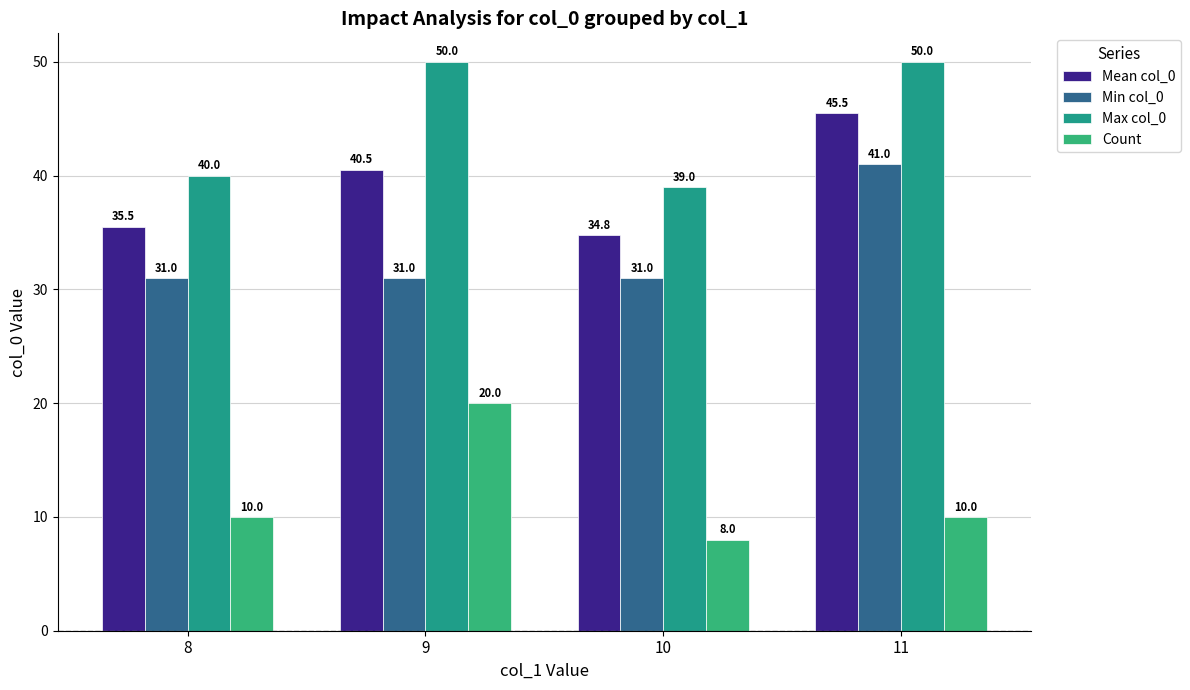

What are all the series names shown in the legend?

Mean col_0, Min col_0, Max col_0, Count